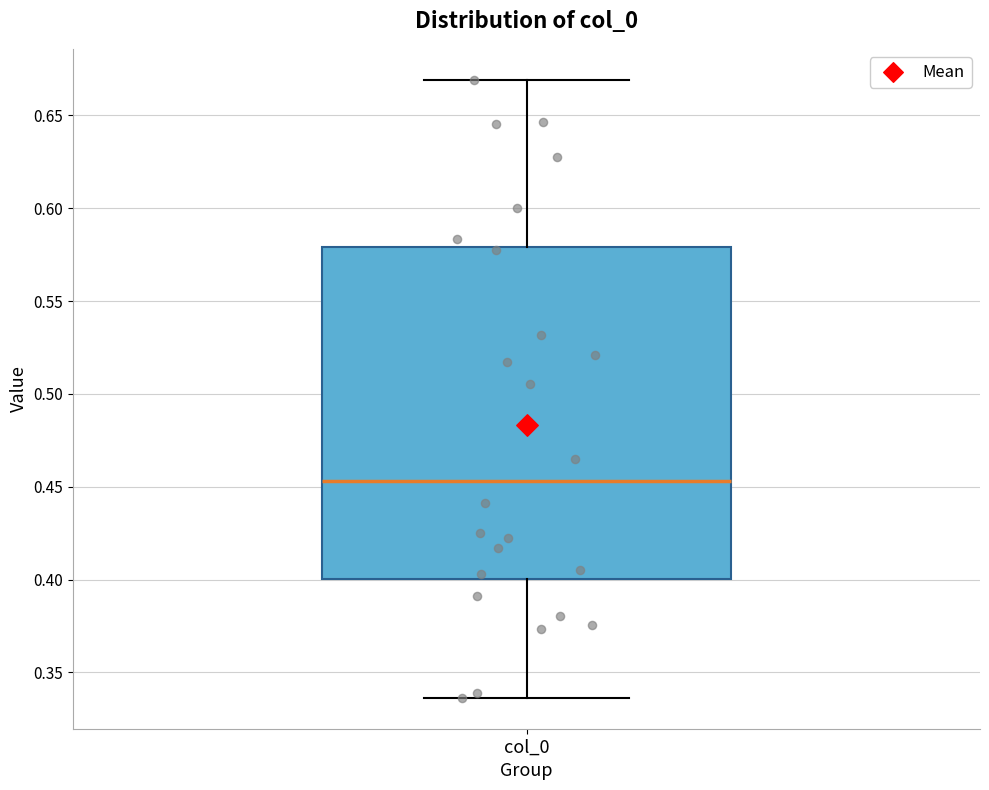

Read this box plot against the y-axis: the position of the median line, the range covered by the box, and the ends of both whiskers. The values are not printed on the chart, so give them approximately, as read against the axis.

median 0.455, box 0.400 to 0.580, whiskers 0.335 to 0.670